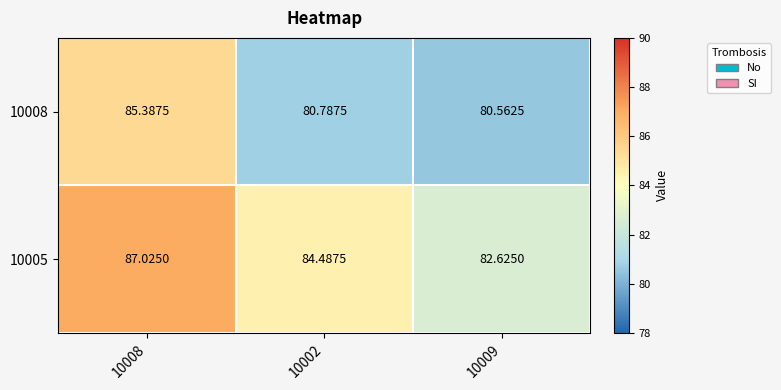

Is the value of 10008 at 10002 greater than the value of 10005 at 10008?

No